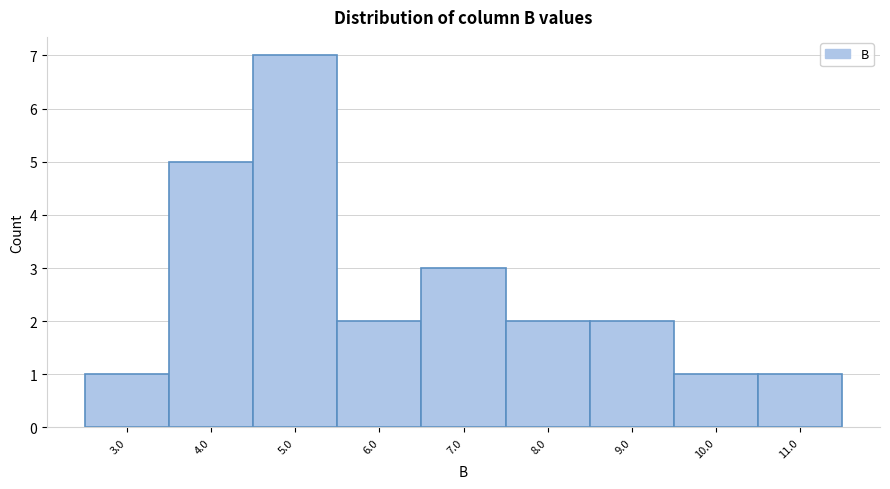

Reading left to right, what are all the values shown in this chart?

1	5	7	2	3	2	2	1	1